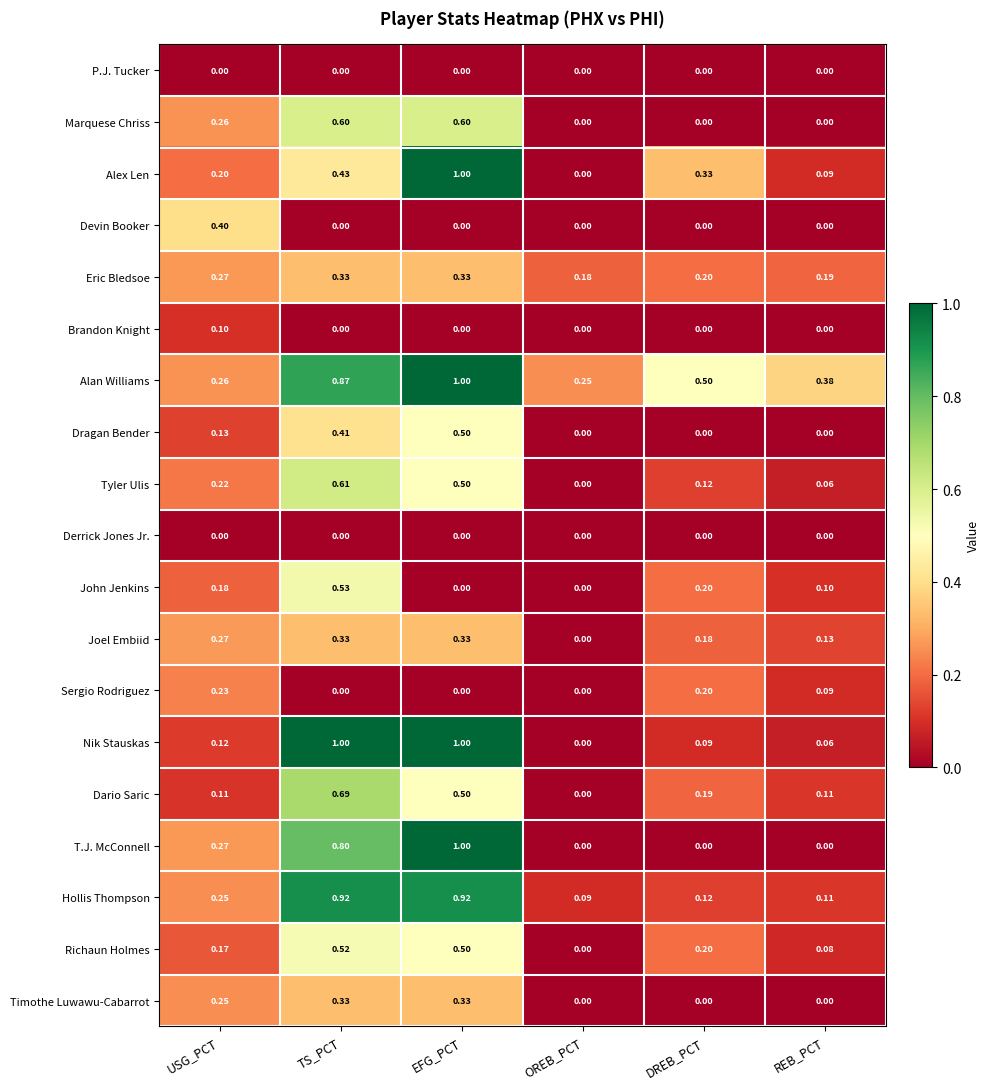

Rank the categories by Alex Len value from lowest to highest.

OREB_PCT, REB_PCT, USG_PCT, DREB_PCT, TS_PCT, EFG_PCT